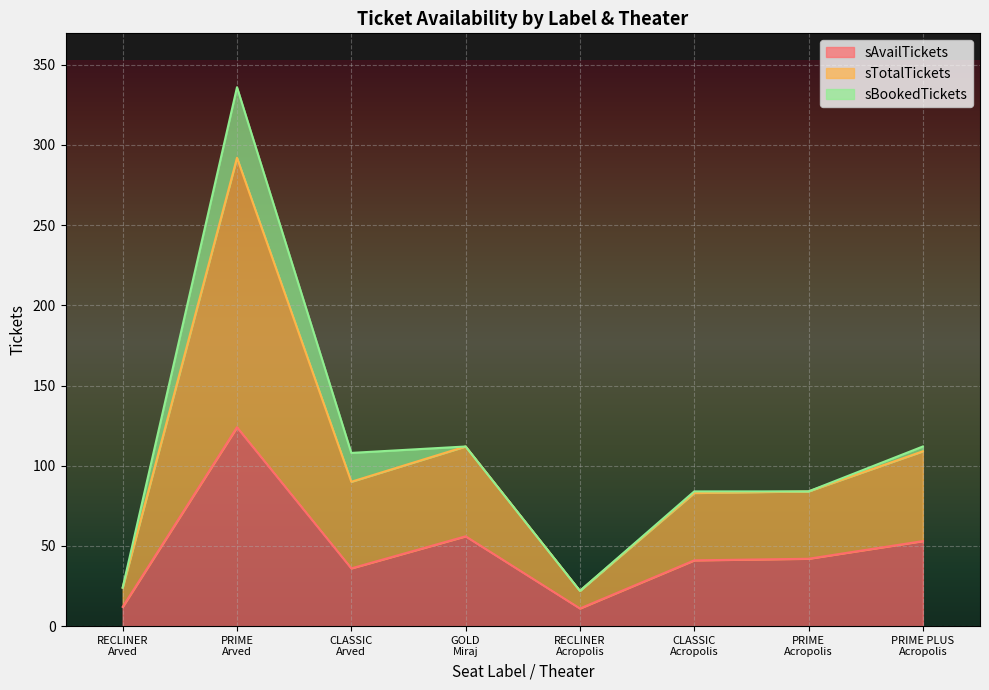

What is the maximum value for sAvailTickets?

124